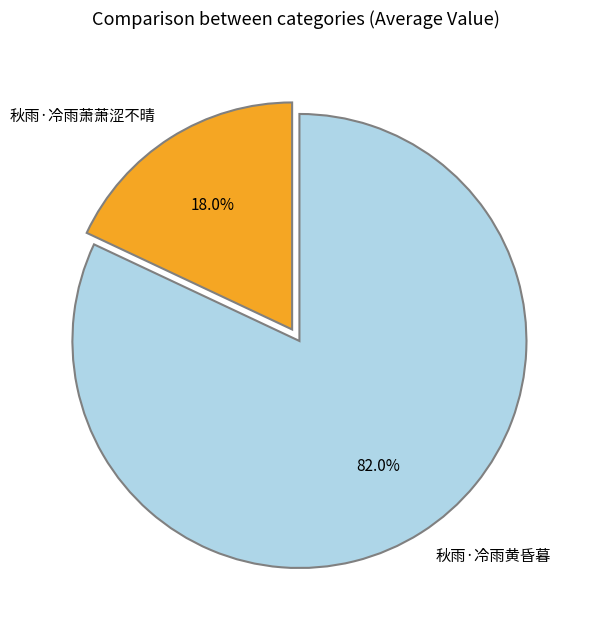

To the nearest percent, what portion does 秋雨·冷雨萧萧涩不晴 represent?

18%